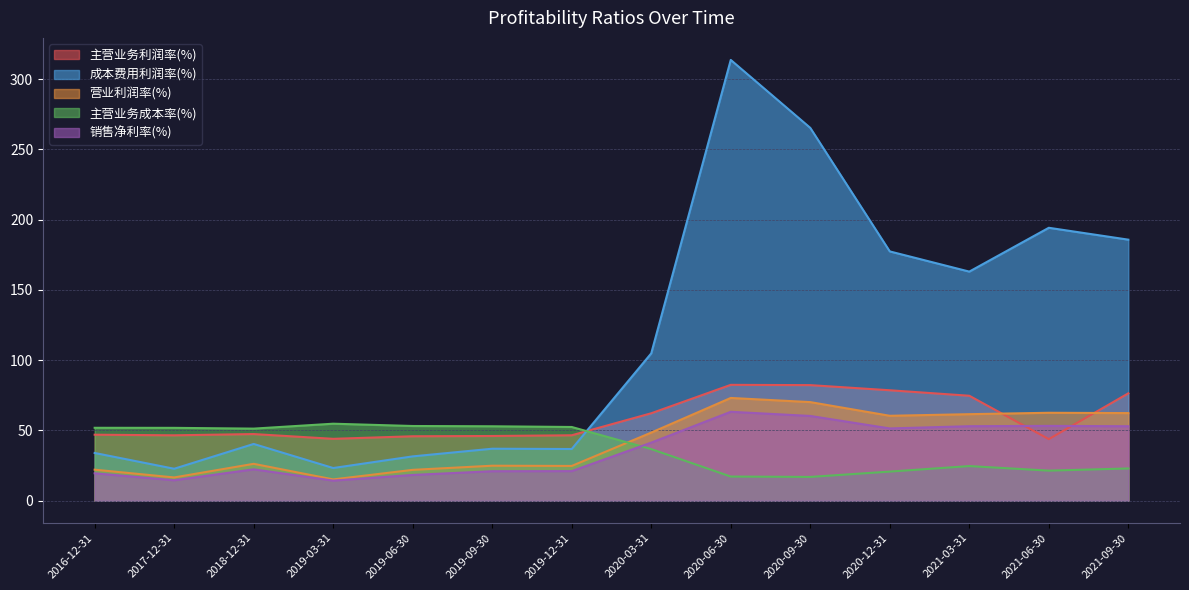

How many categories are shown in the chart?

14